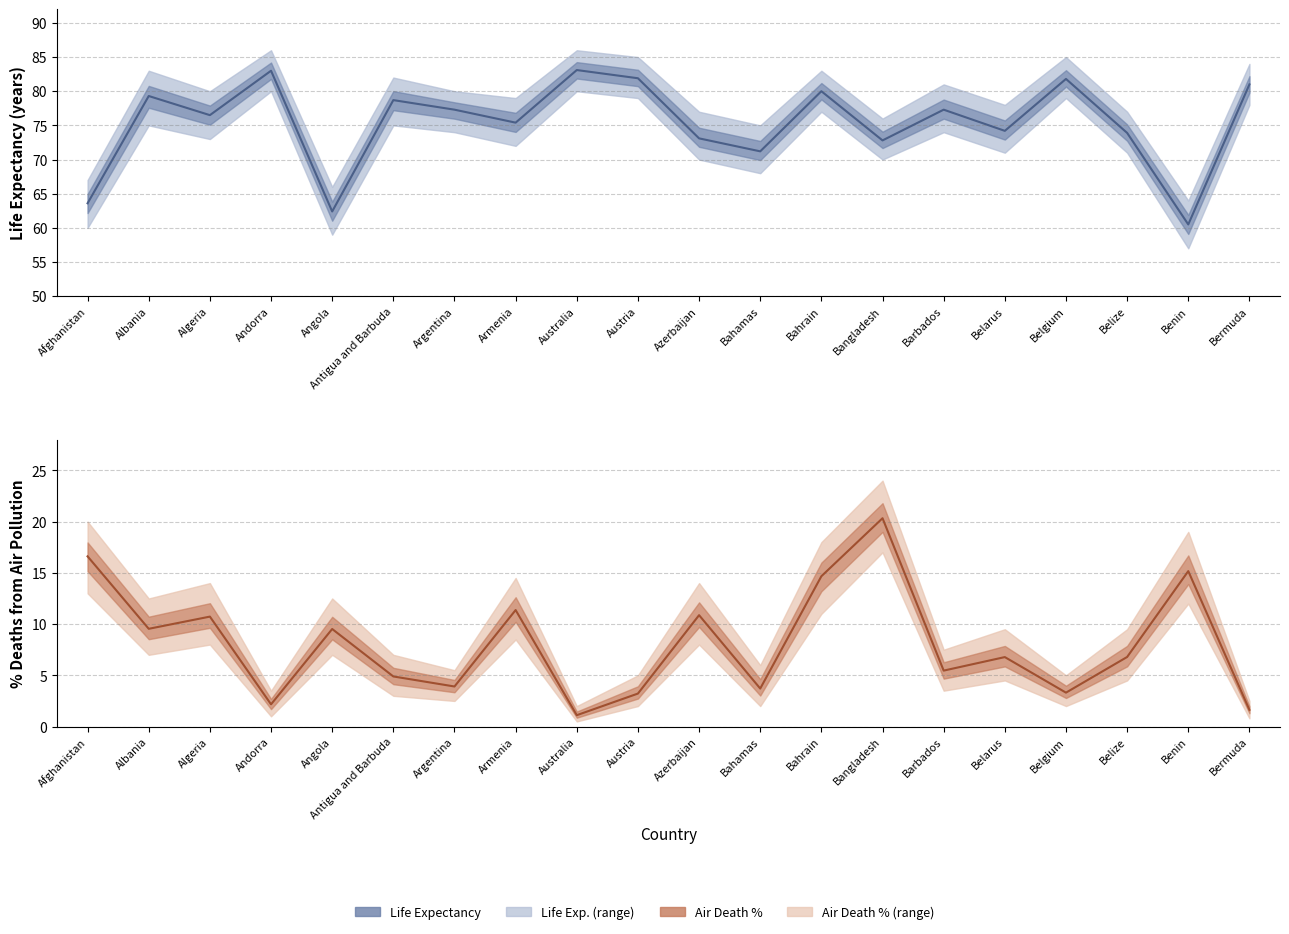

In Air Death %, how many points are lower than both neighbors (excluding endpoints)?

7